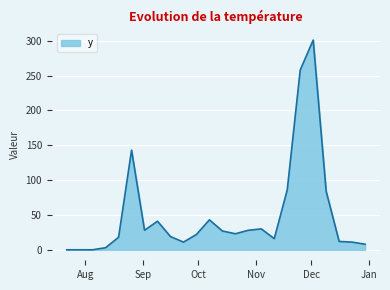

What is the difference between the maximum and minimum values?

301